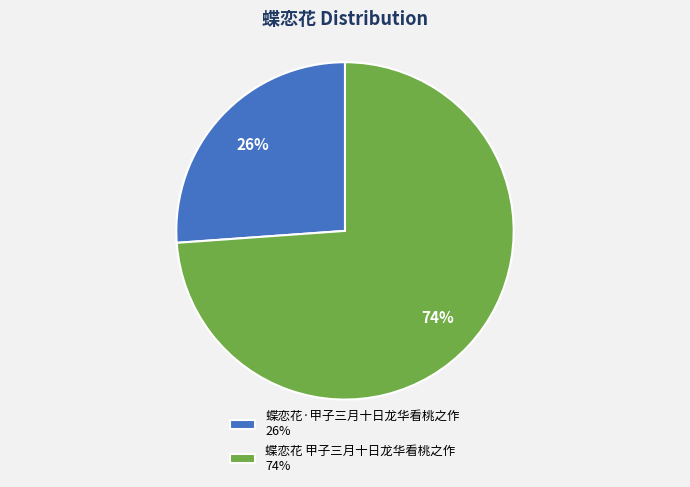

To the nearest percent, what is the difference between the largest and smallest slice percentages?

48%